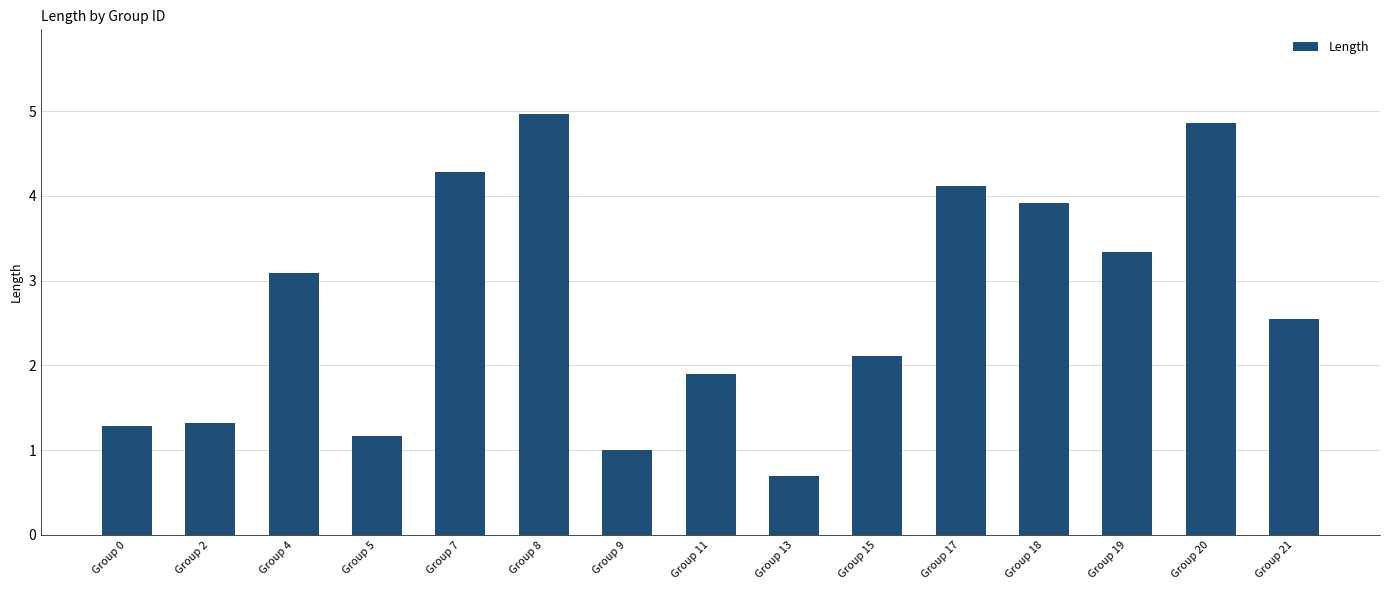

What is the sum of all values?

40.6